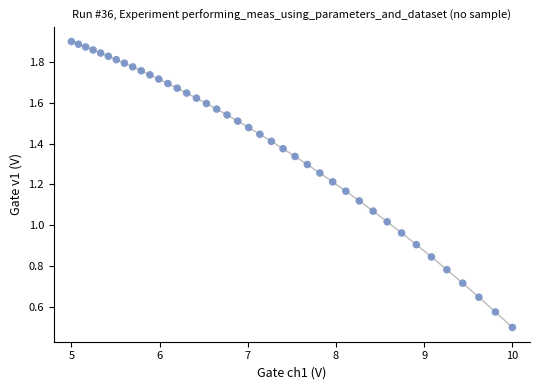

What is the range of X values (max minus min)?

5.0